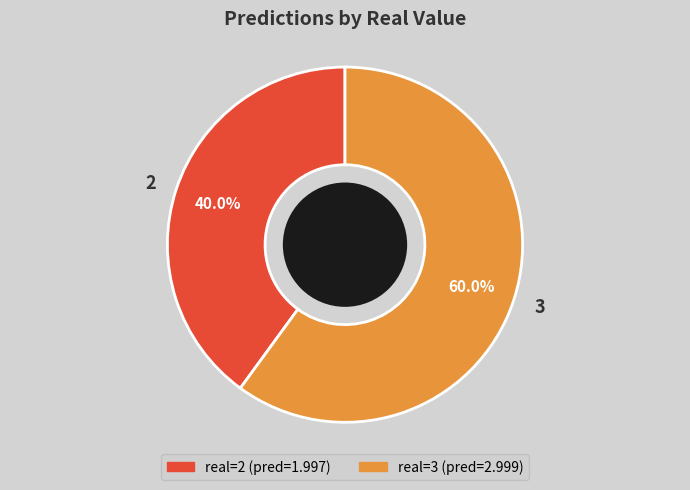

To the nearest percent, what is the difference between the largest and smallest slice percentages?

20%